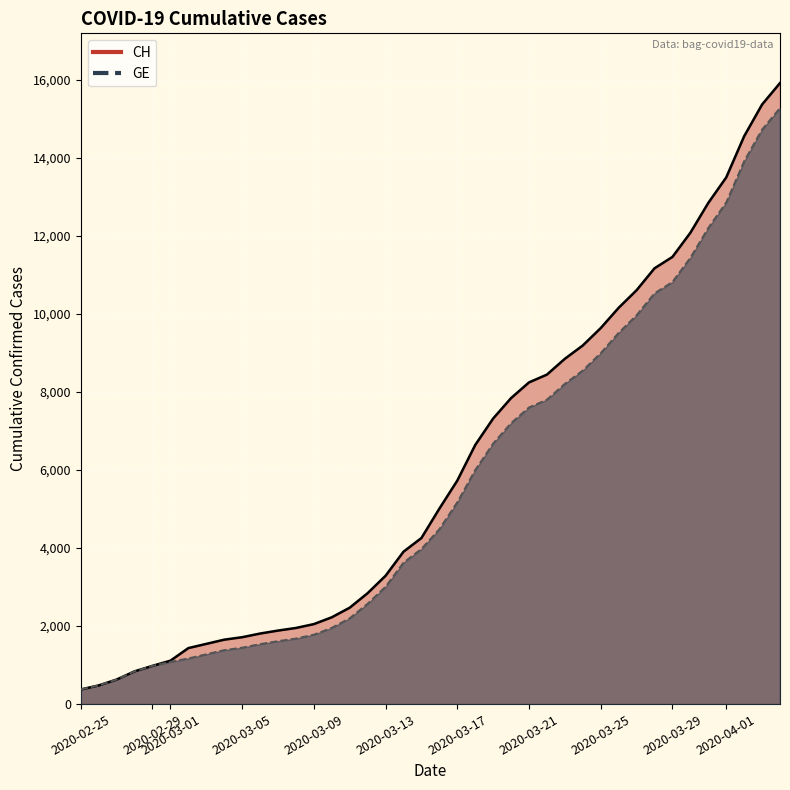

True or false: GE has more than 2 points higher than both neighbors.

False